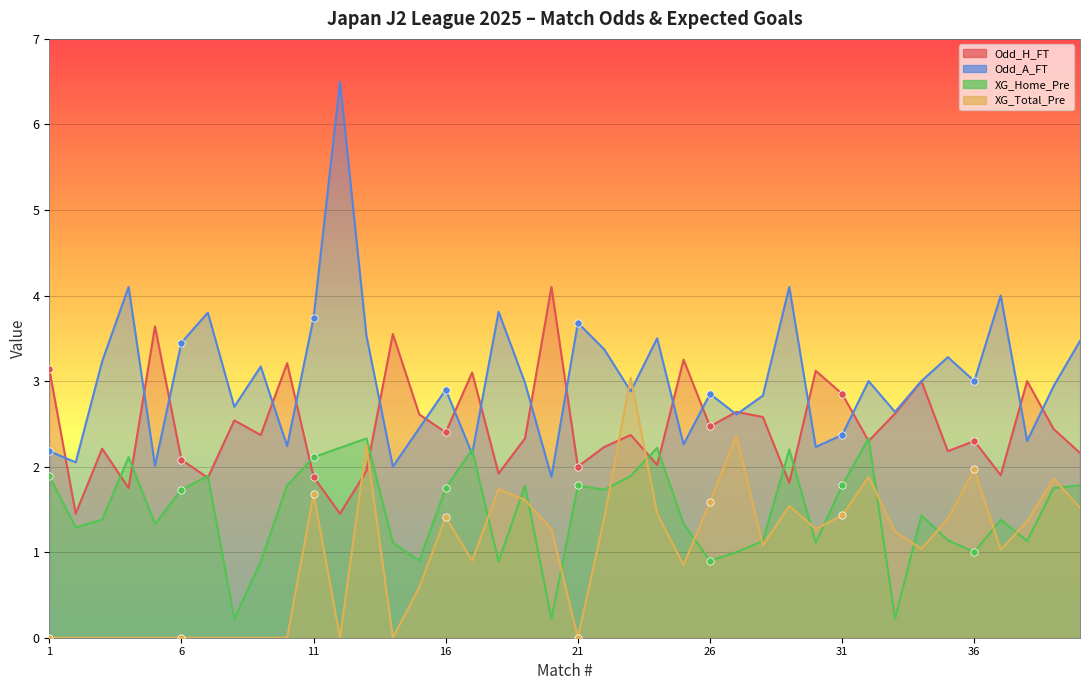

Which series has the widest spread of Y values?

Odd_A_FT